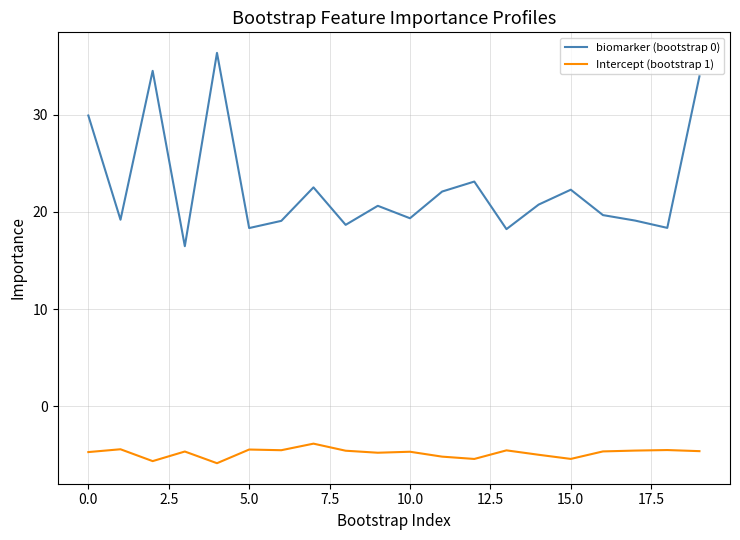

What is the greatest value displayed?

36.4